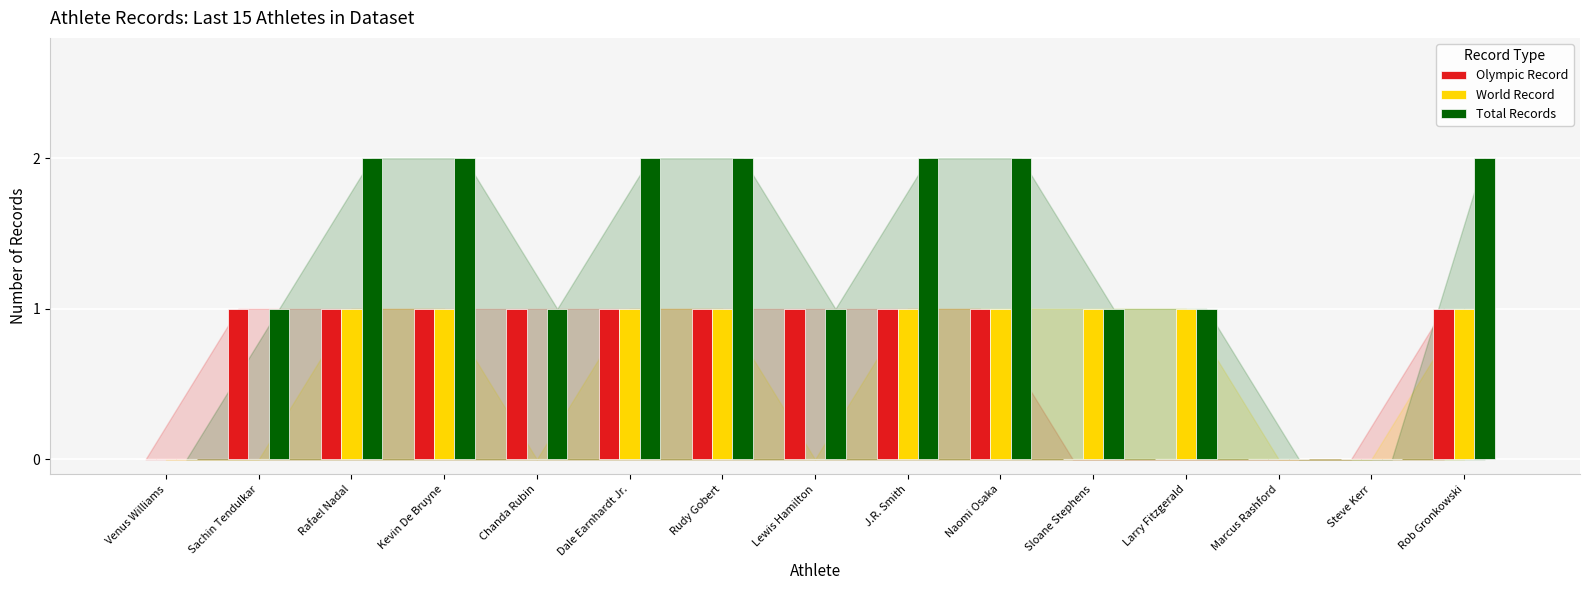

What are all the series names shown in the legend?

Olympic Record, World Record, Total Records